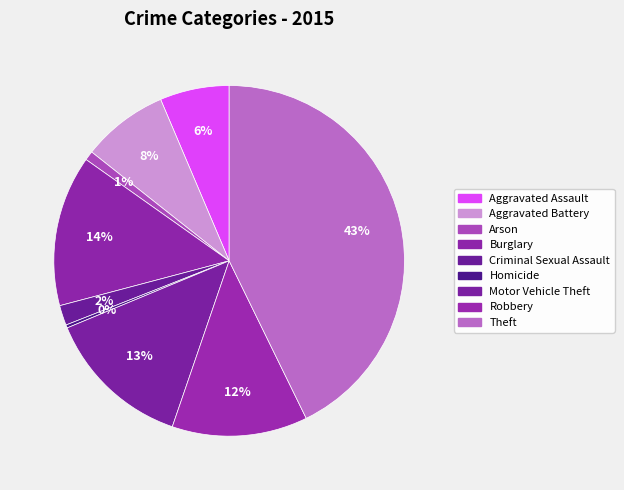

Does Burglary account for over 50% of the chart?

No